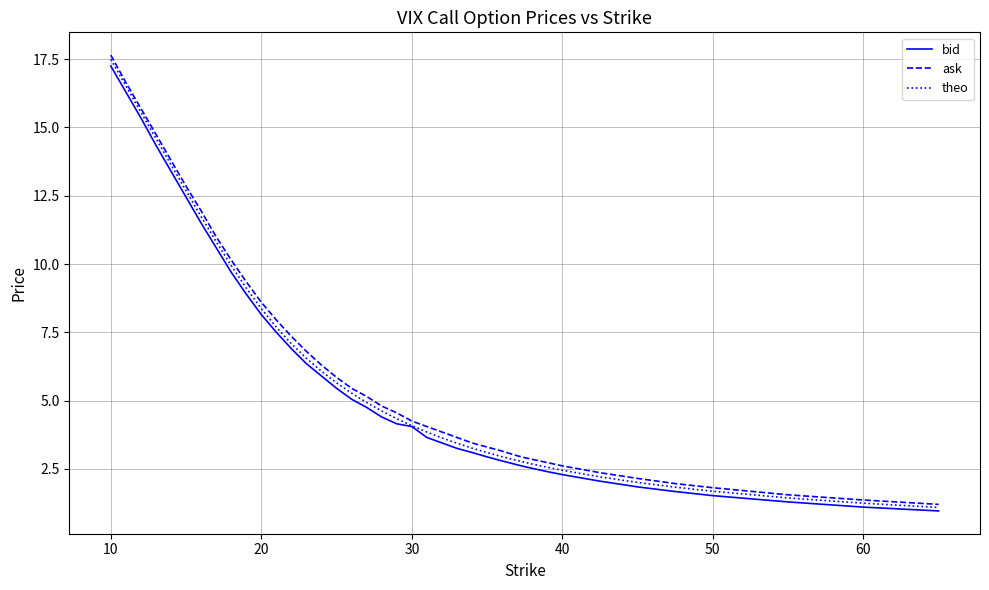

What is the minimum value shown in the chart?

1.0